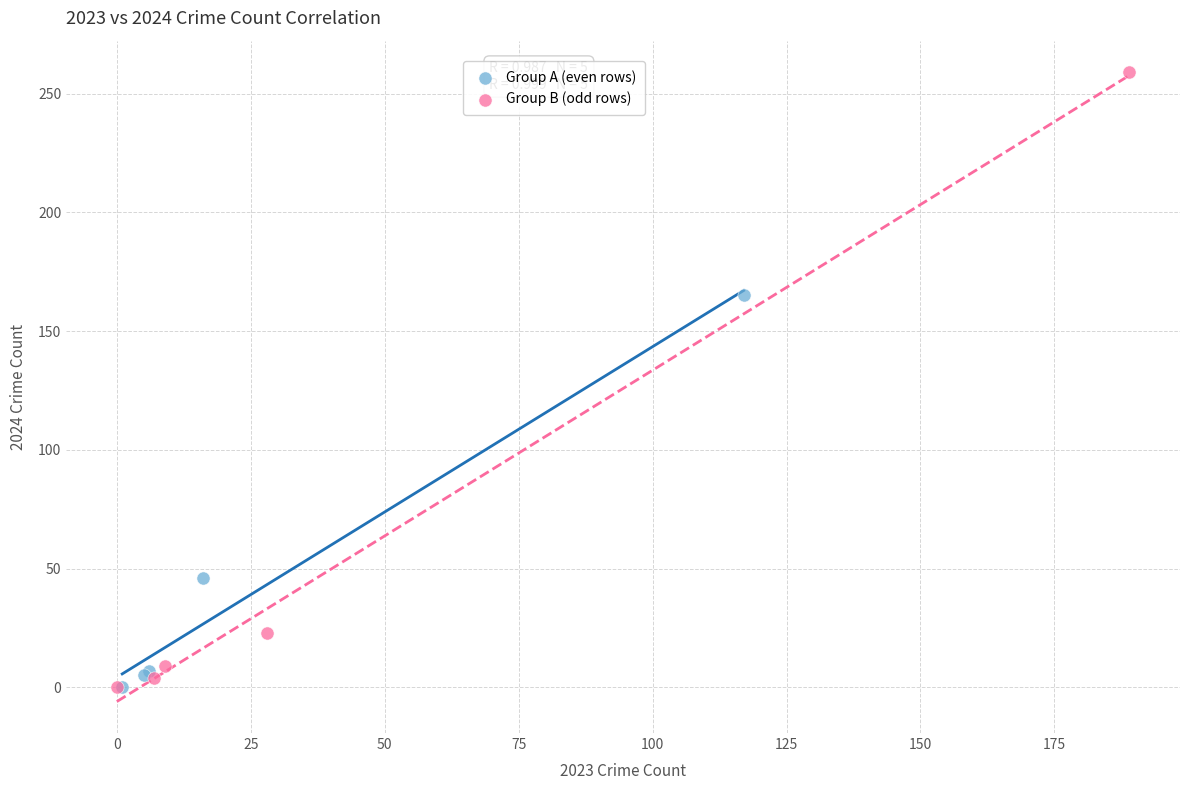

Which series has the largest Y range (max minus min)?

Group B (odd rows)